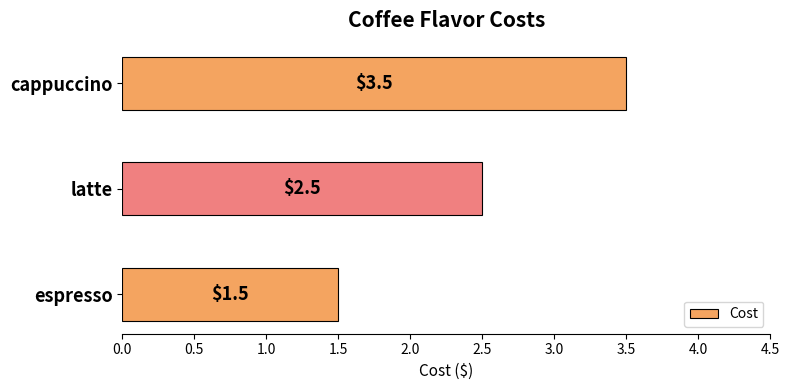

What is the smallest value displayed?

1.5